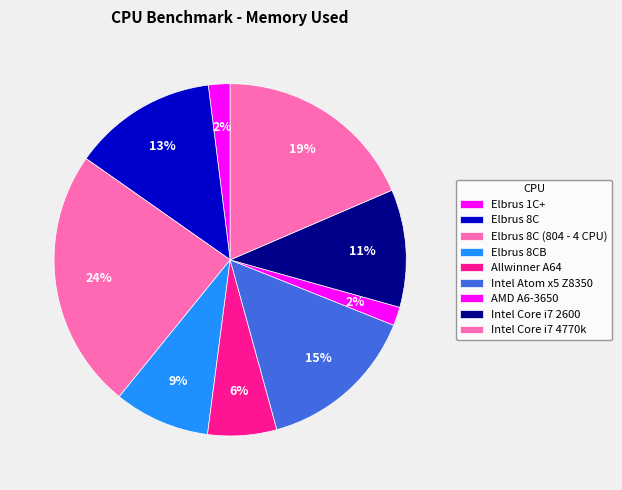

Does any single category account for the majority?

No